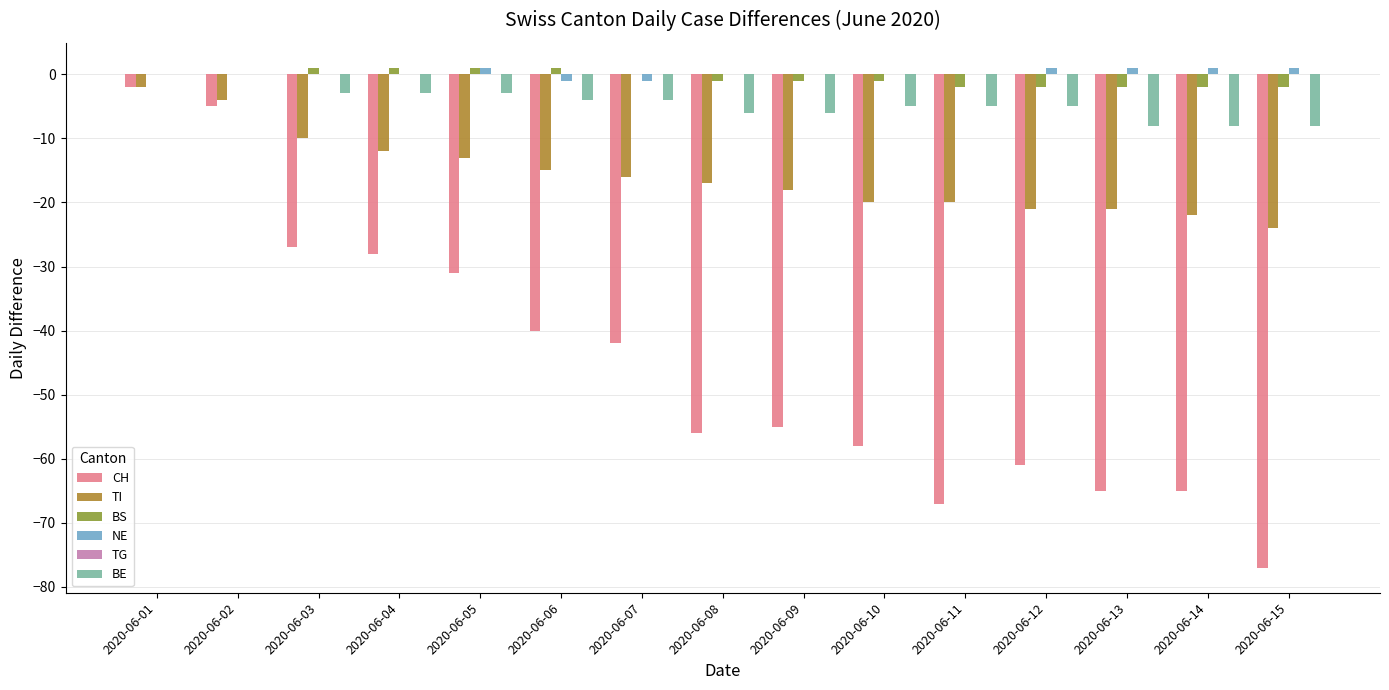

Which category has the highest value in the TI series?

2020-06-01